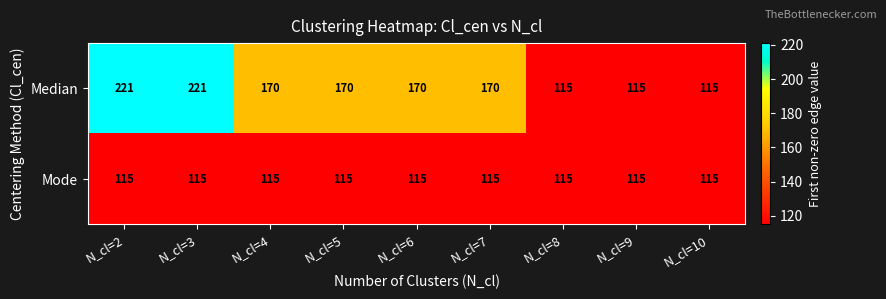

The Median series shows 49 at N_cl=3. True or false?

False